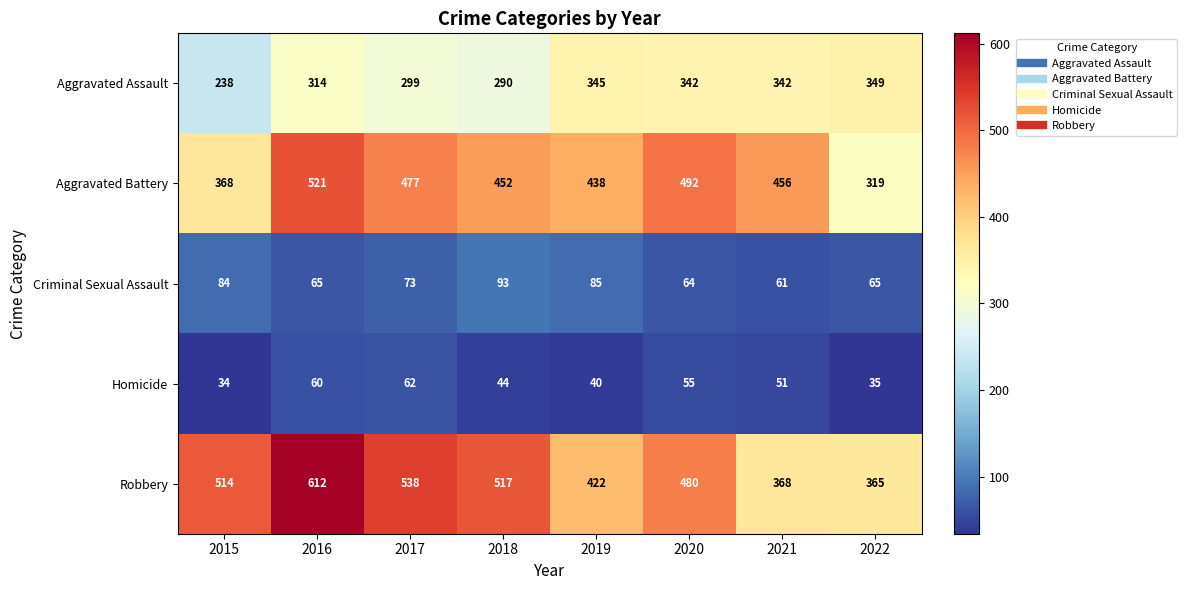

Which series has the largest total across all categories?

Robbery